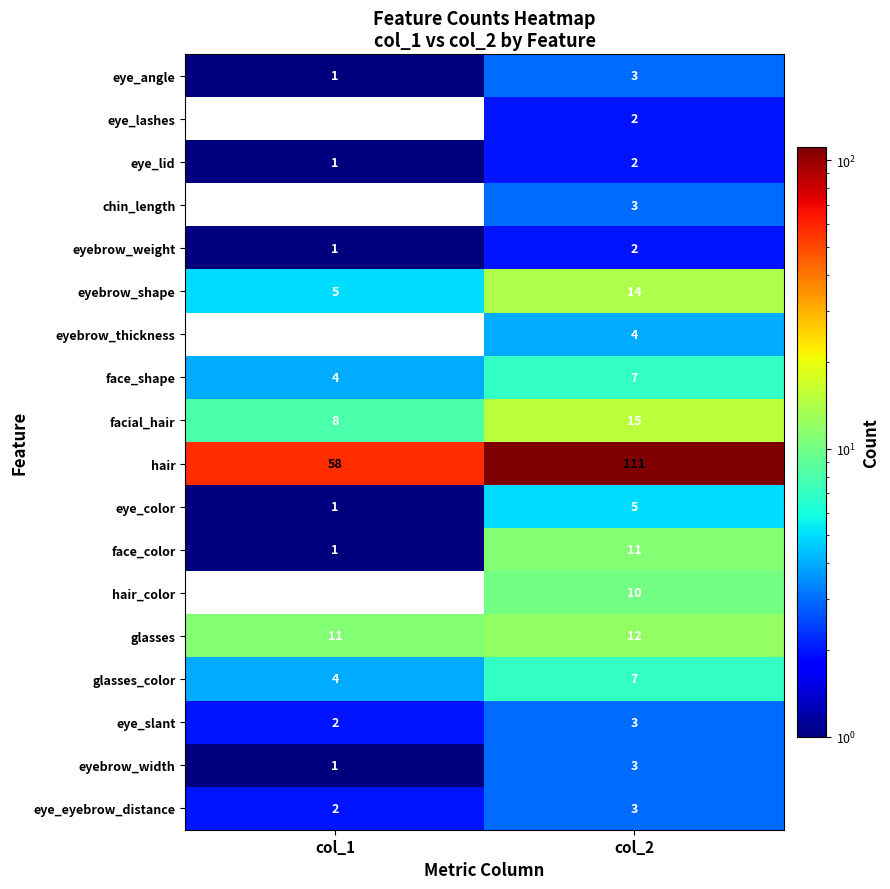

What is the difference between the highest and lowest values at col_2?

109